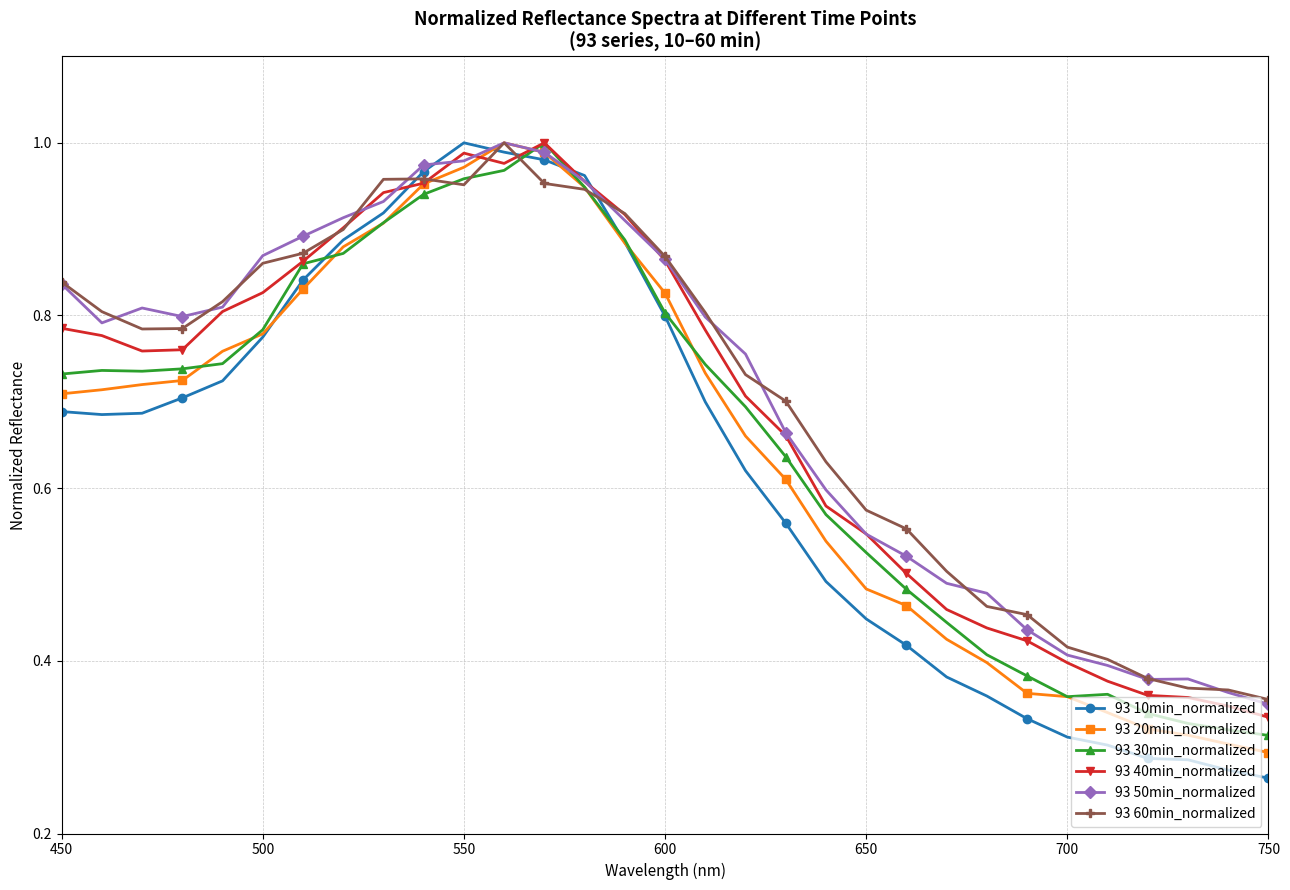

True or false: 93 50min_normalized has more than 0 interior local peaks.

True